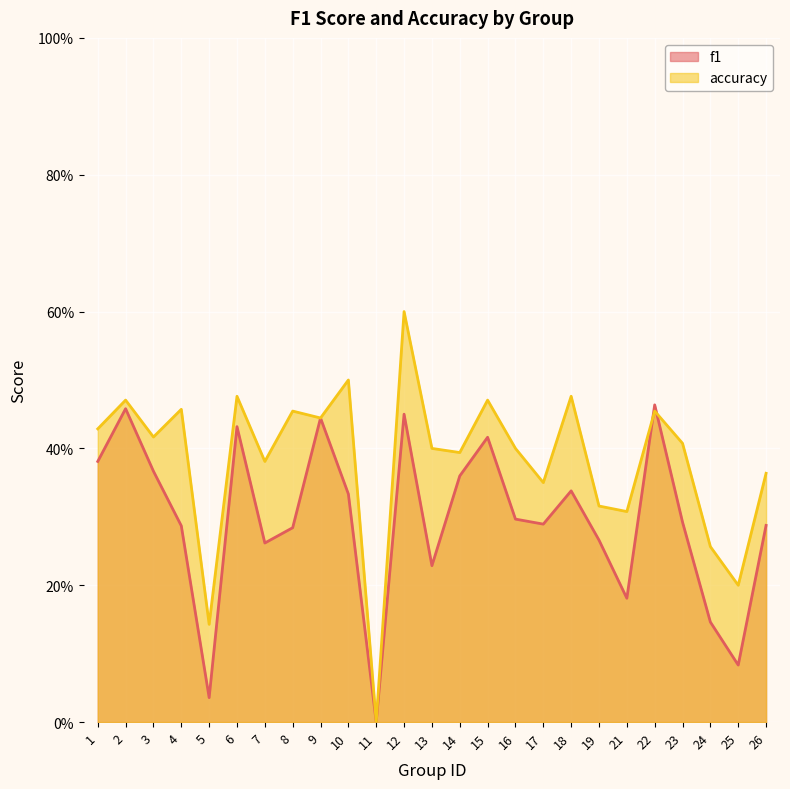

In accuracy, how many points are lower than both neighbors (excluding endpoints)?

9